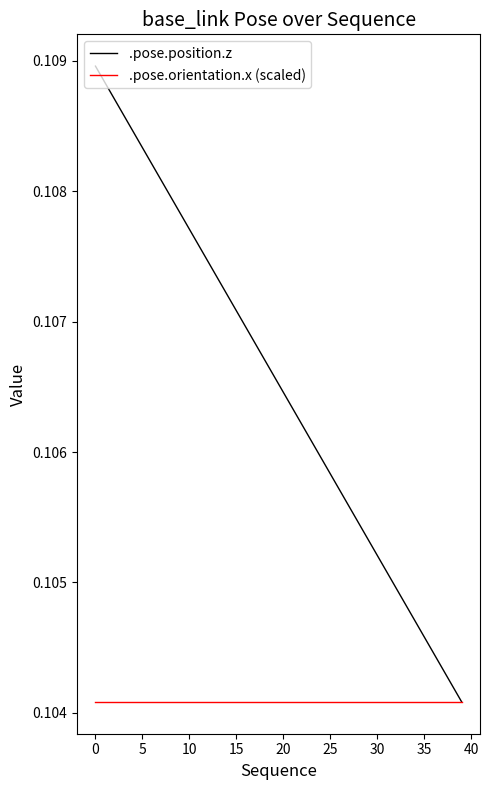

List the series in order of their peak value, highest first.

.pose.position.z, .pose.orientation.x (scaled)